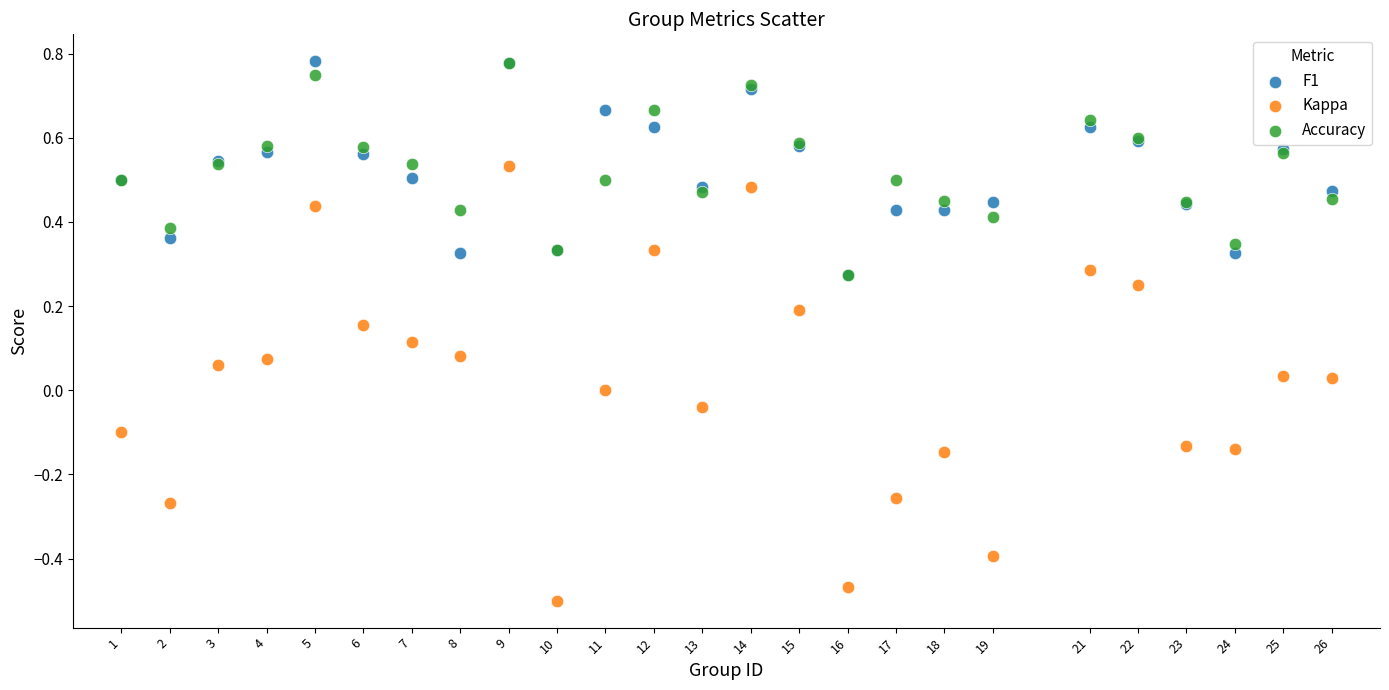

What are all the series names shown in the legend?

F1, Kappa, Accuracy